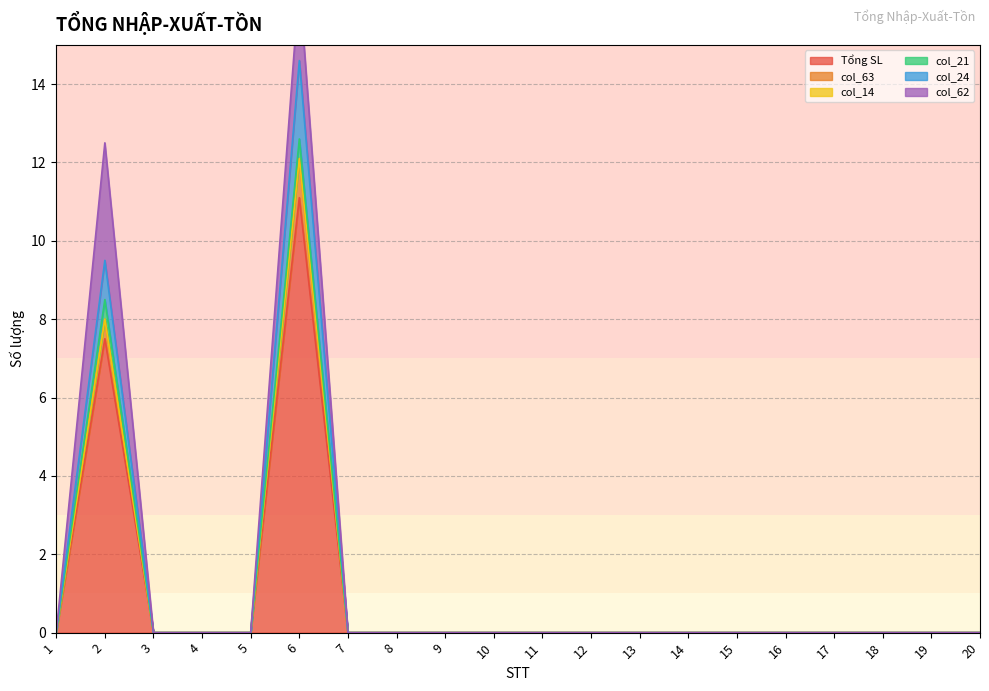

Is the value of col_63 at 20 greater than the value of col_24 at 13?

No